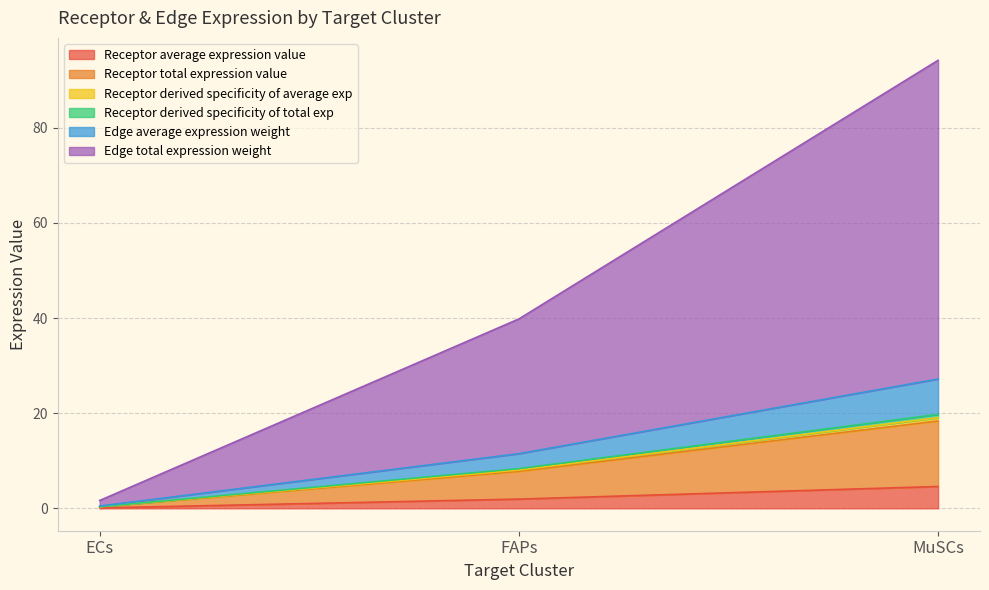

Is the value of Receptor total expression value at FAPs greater than the value of Edge total expression weight at FAPs?

No